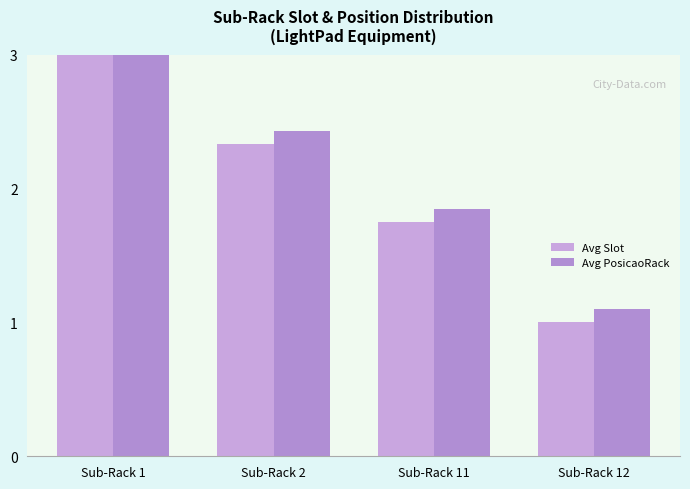

Reading left to right, transcribe all the data shown in this chart.

Avg Slot: Sub-Rack 1=7.9	Sub-Rack 2=2.3	Sub-Rack 11=1.8	Sub-Rack 12=1.0
Avg PosicaoRack: Sub-Rack 1=8.0	Sub-Rack 2=2.4	Sub-Rack 11=1.9	Sub-Rack 12=1.1